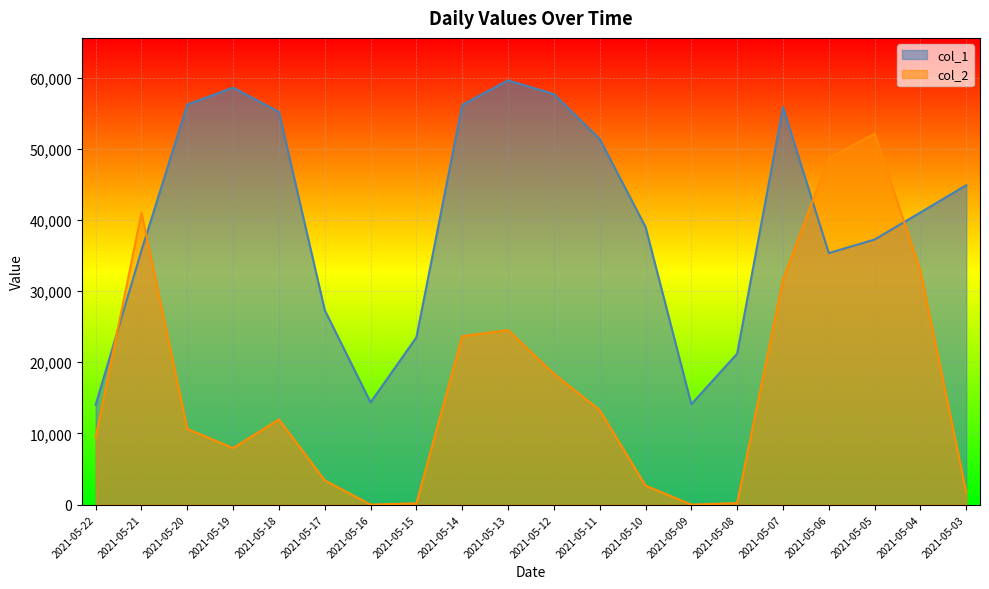

How many data points in col_1 are above 41053?

9